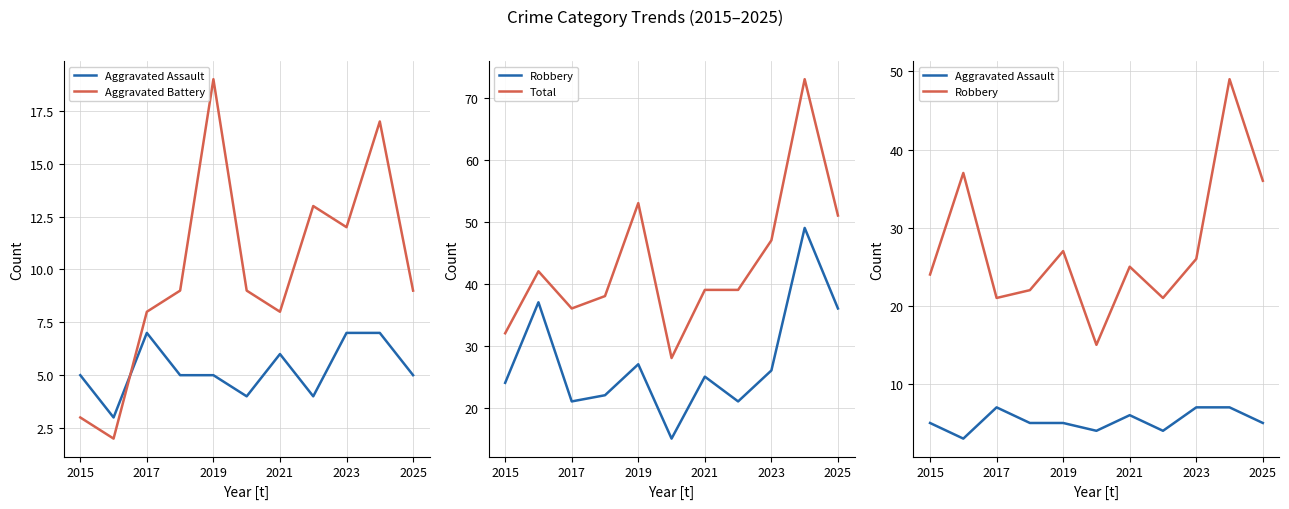

Which series has the largest total across all categories?

Total